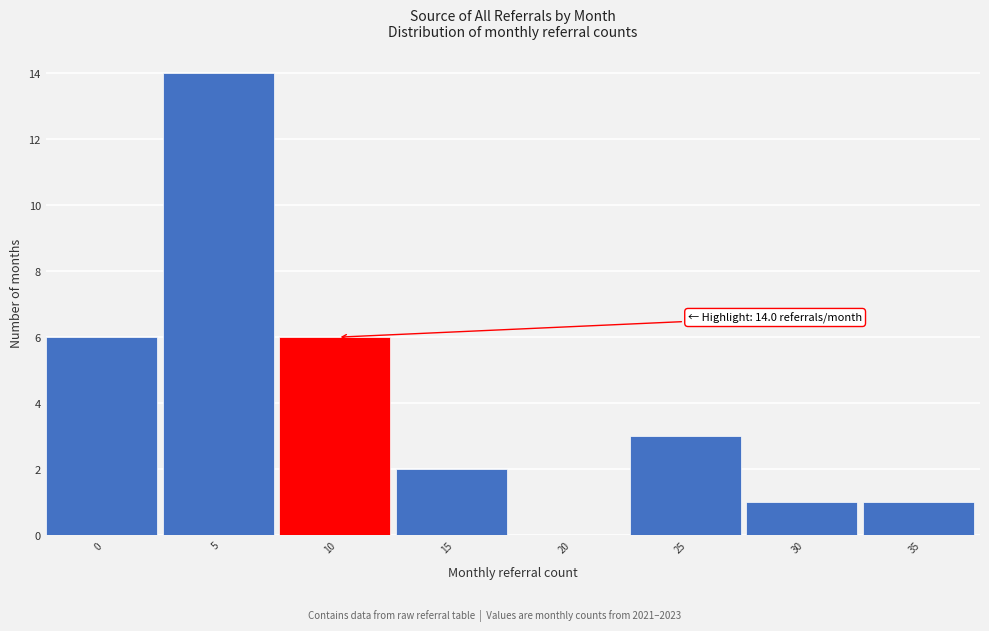

Reading left to right, what are all the values shown in this chart?

0=6	5=14	10=6	15=2	20=0	25=3	30=1	35=1